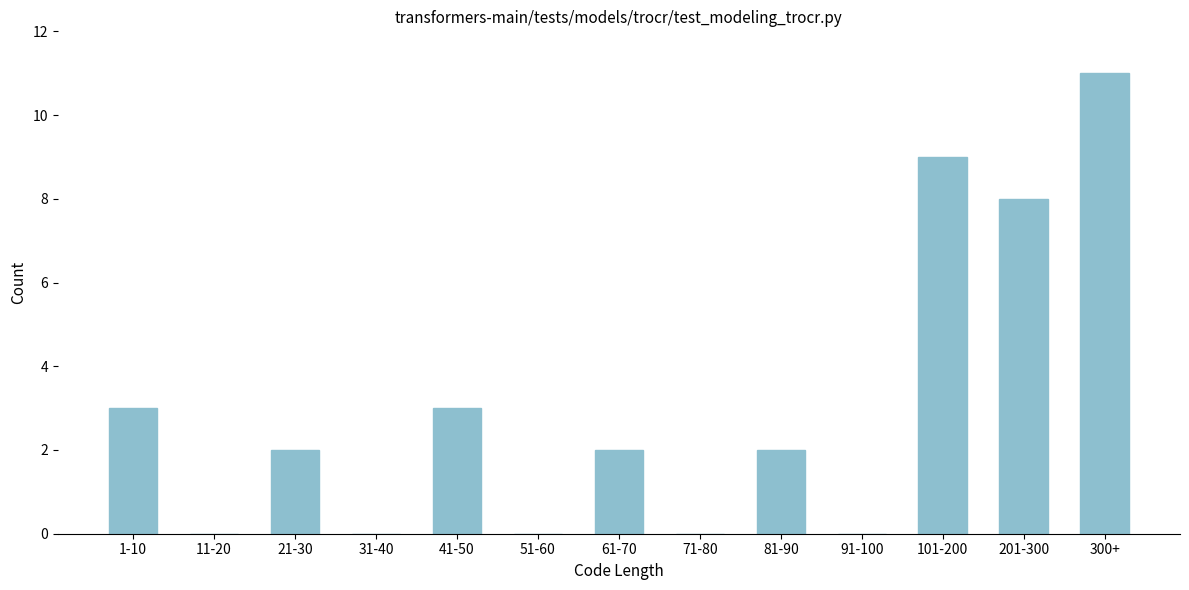

Reading left to right, transcribe all the data shown in this chart.

1-10=3	11-20=0	21-30=2	31-40=0	41-50=3	51-60=0	61-70=2	71-80=0	81-90=2	91-100=0	101-200=9	201-300=8	300+=11